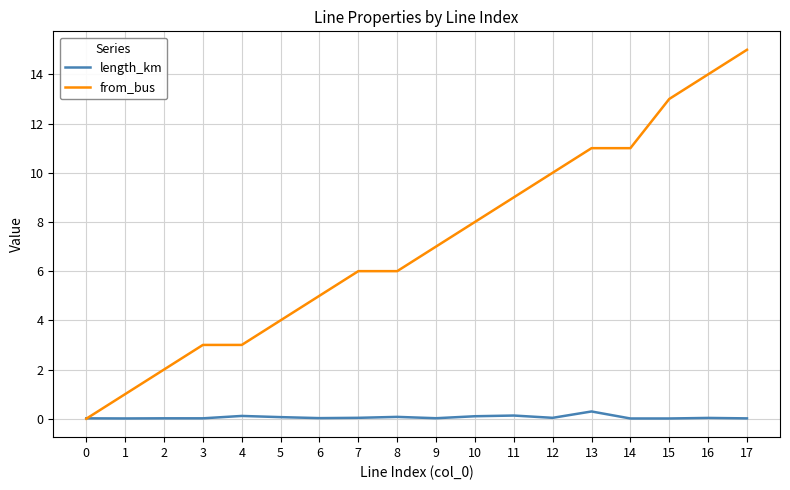

What is the maximum value shown in the chart?

15.0